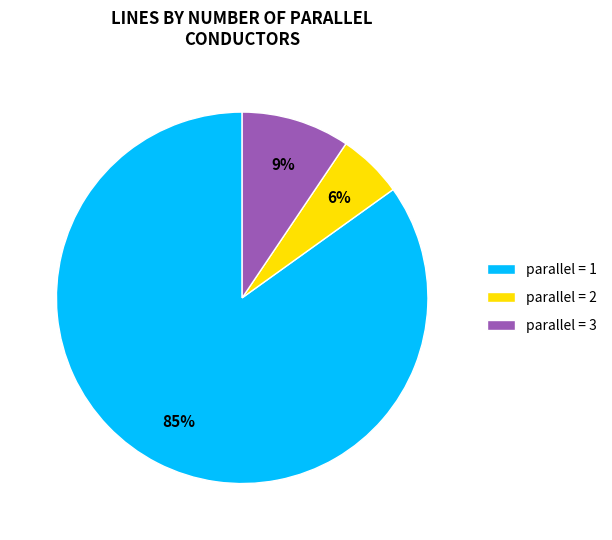

Which category has the smallest portion of the pie?

parallel = 2